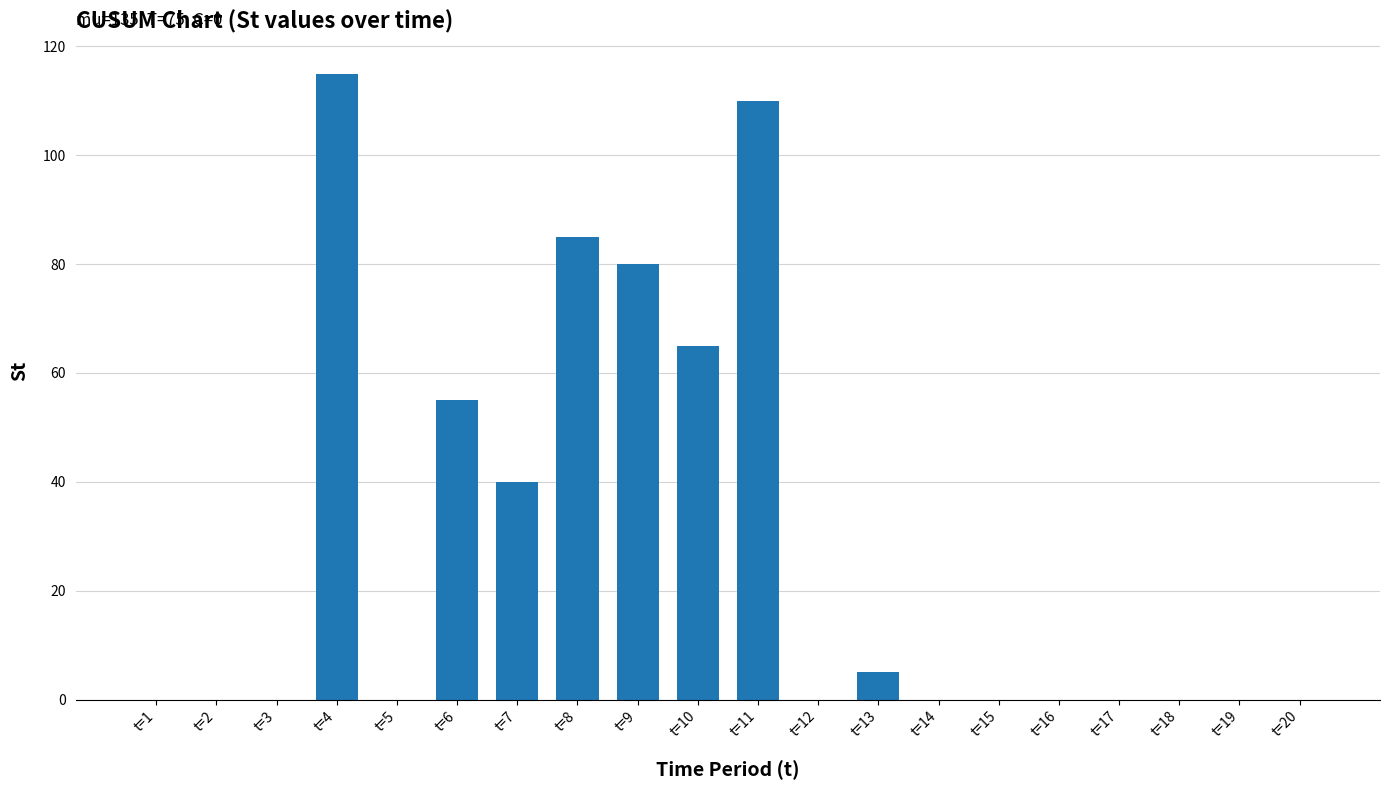

Which category has the highest value across all series?

t=4